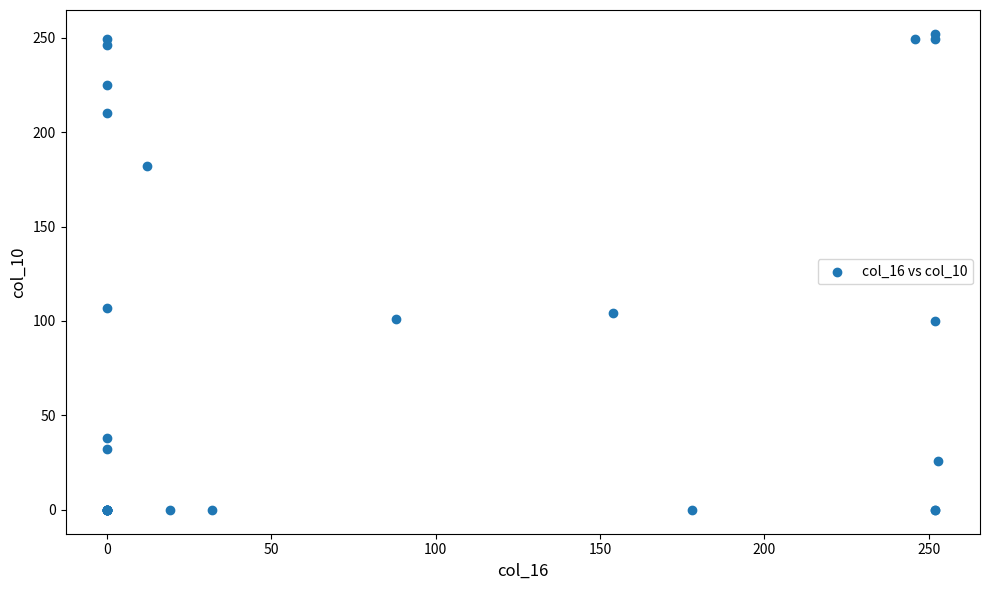

What Y value in the scatter plot is closest to 126?

107